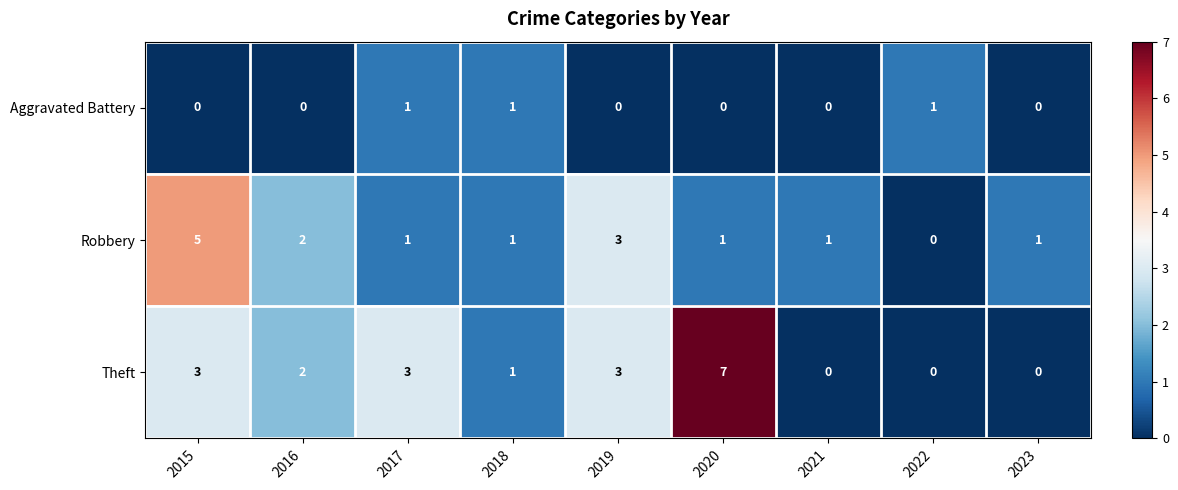

Between 2019 and 2023, which series saw the biggest shift?

Theft